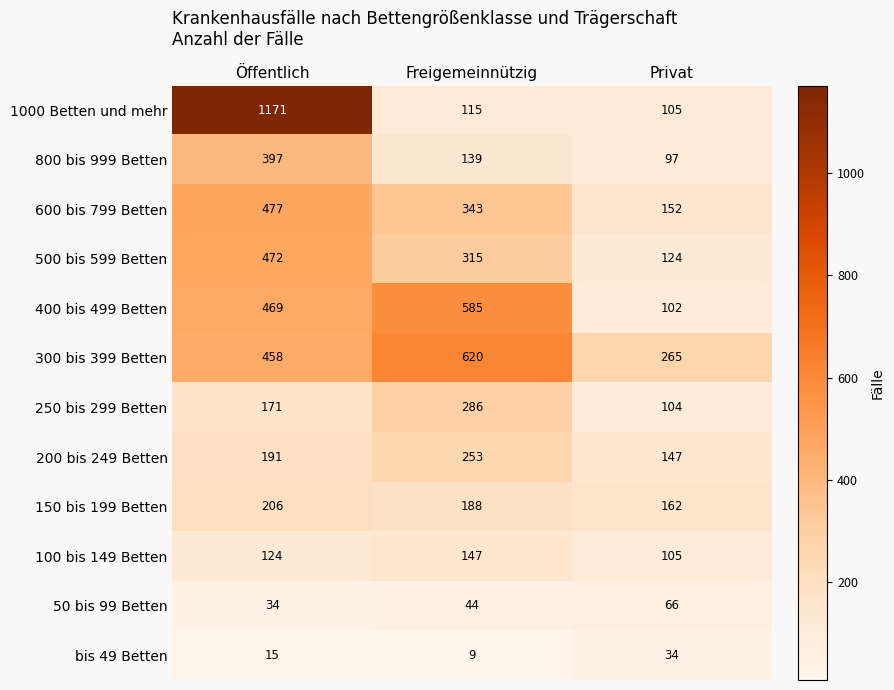

The 500 bis 599 Betten series shows 124 at Privat. True or false?

True